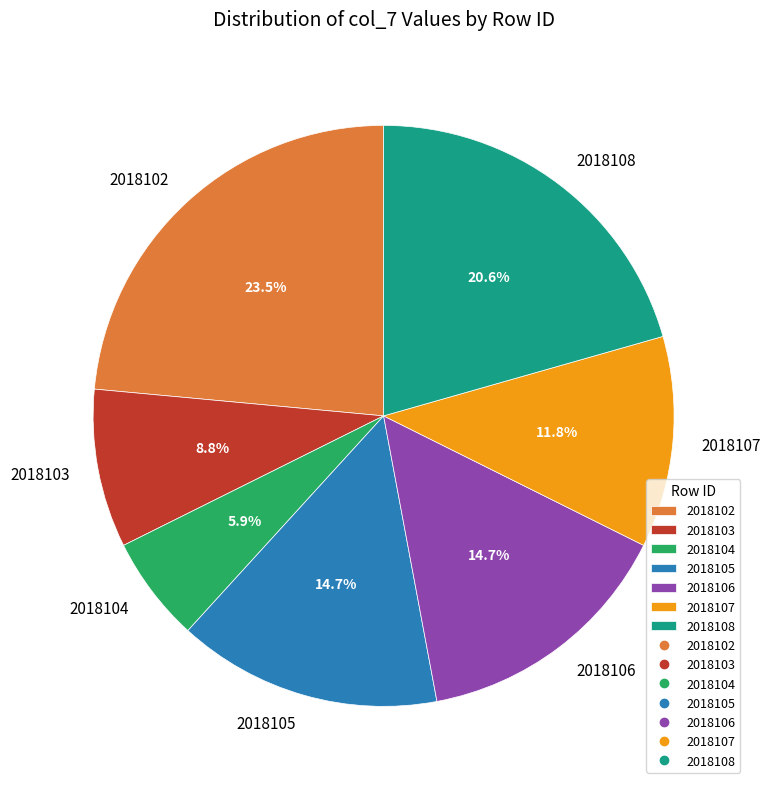

Is there any slice that represents more than half of the pie?

No